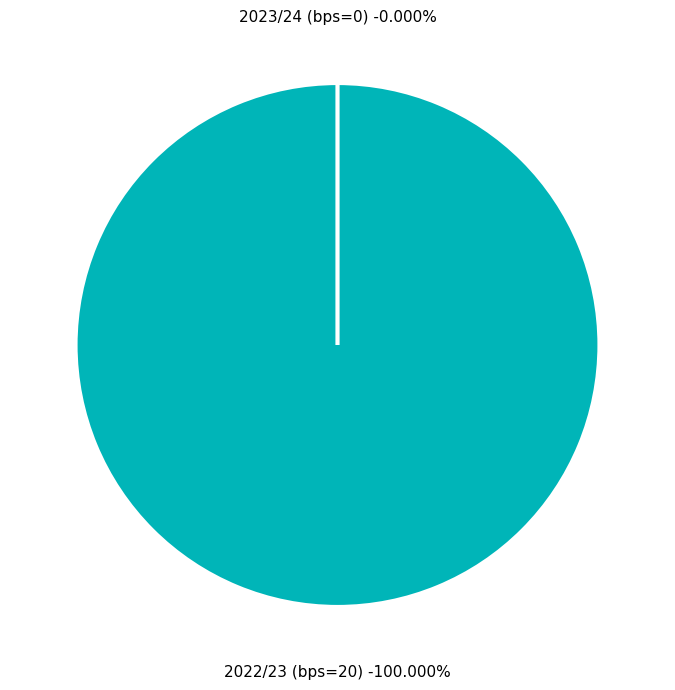

Rank the categories by value from lowest to highest.

2023/24 (bps=0), 2022/23 (bps=20)